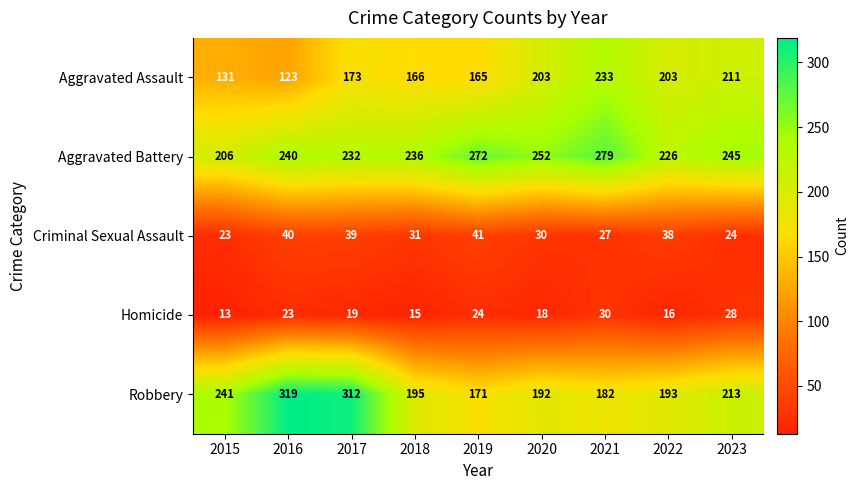

Which series changed the most between 2015 and 2022?

Aggravated Assault